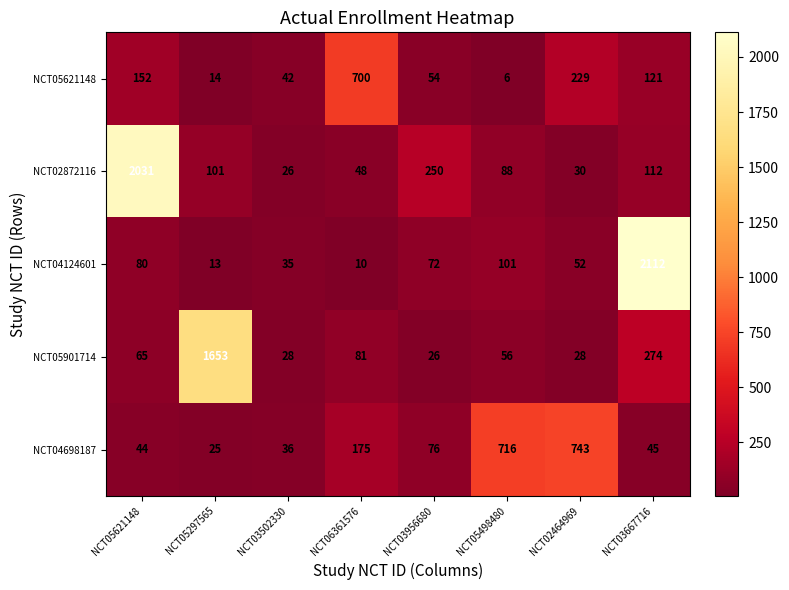

List the series in order of their overall mean, lowest first.

NCT05621148, NCT04698187, NCT05901714, NCT04124601, NCT02872116